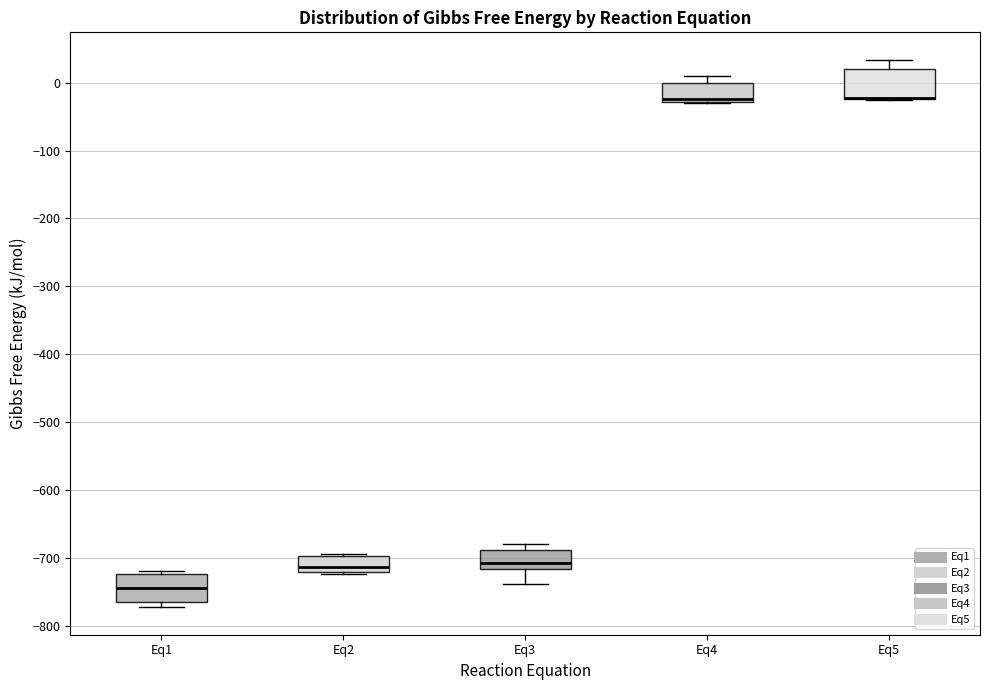

Reading left to right, transcribe this box plot: for each box, give where its median line is, the range the box spans, and where its two whiskers end, as read against the y-axis. The values are not printed on the chart, so give them approximately, as read against the axis.

Eq1: median -740, box -760 to -720, whiskers -770 to -720 (just above the box's upper edge)
Eq2: median -710, box -720 to -700, whiskers -720 (just below the box's lower edge) to -690
Eq3: median -710, box -720 to -690, whiskers -740 to -680
Eq4: median -20, box -30 to 0, whiskers -30 to 10
Eq5: median -20 (drawn on the box's lower edge), box -20 to 20, whiskers -30 to 30